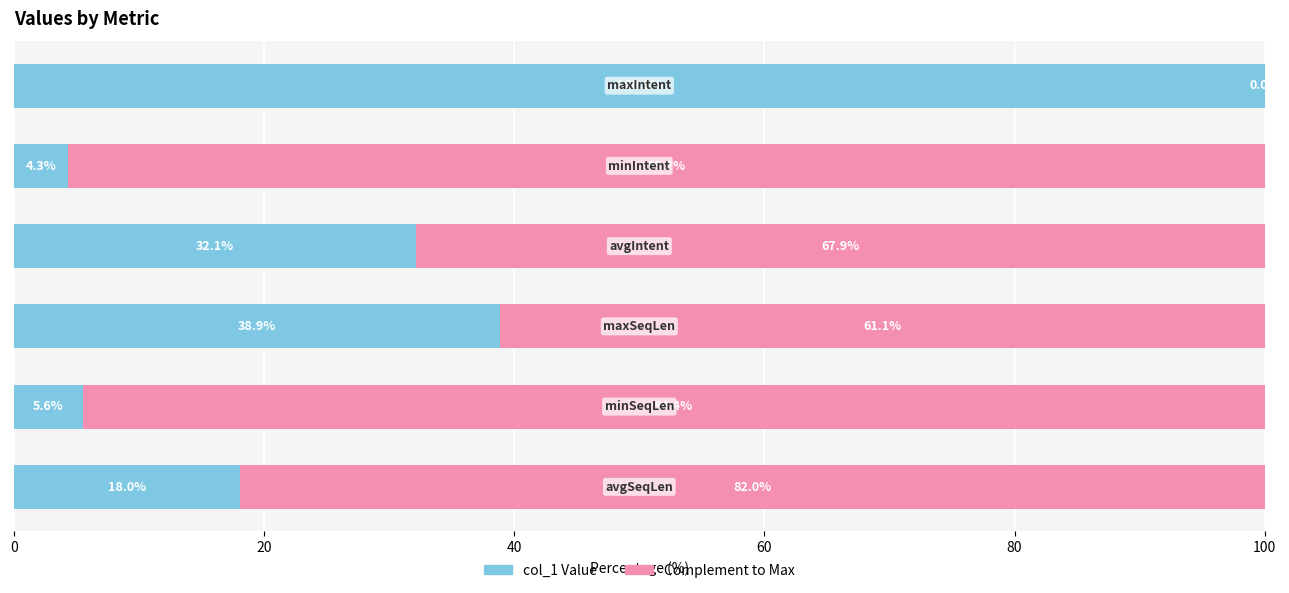

True or false: col_1 (left) has a value of 18.0 at 0.

True